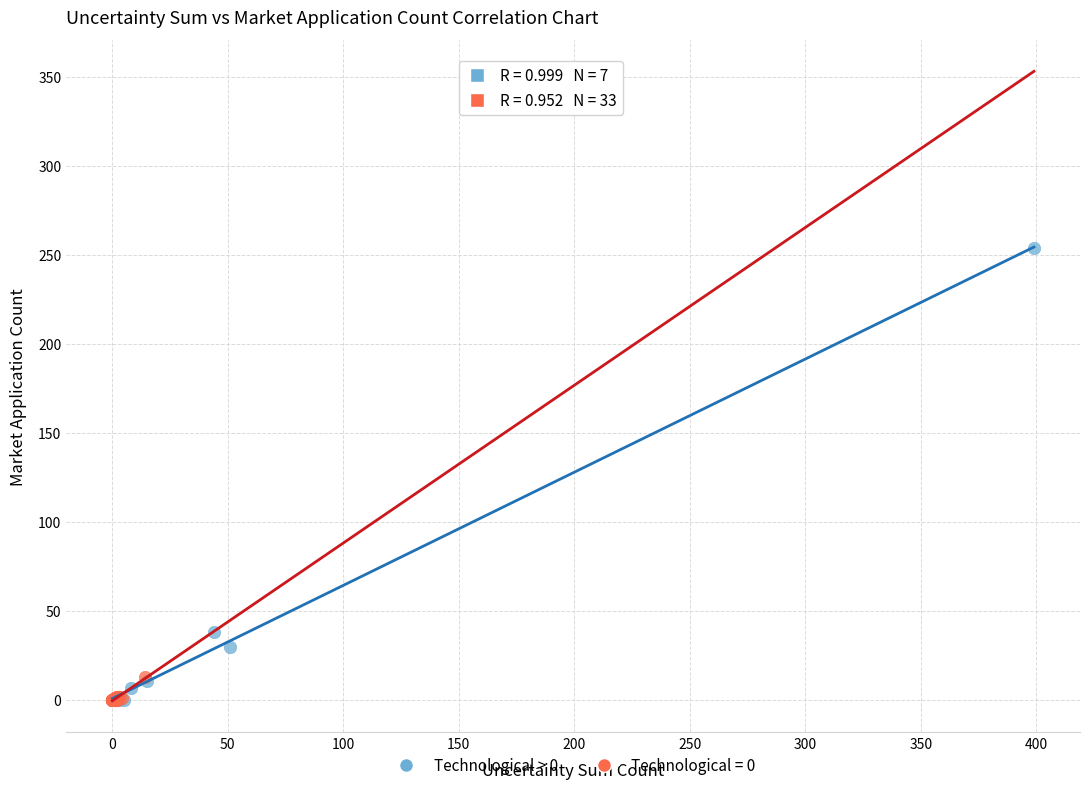

Which series has the widest spread of Y values?

Technological > 0